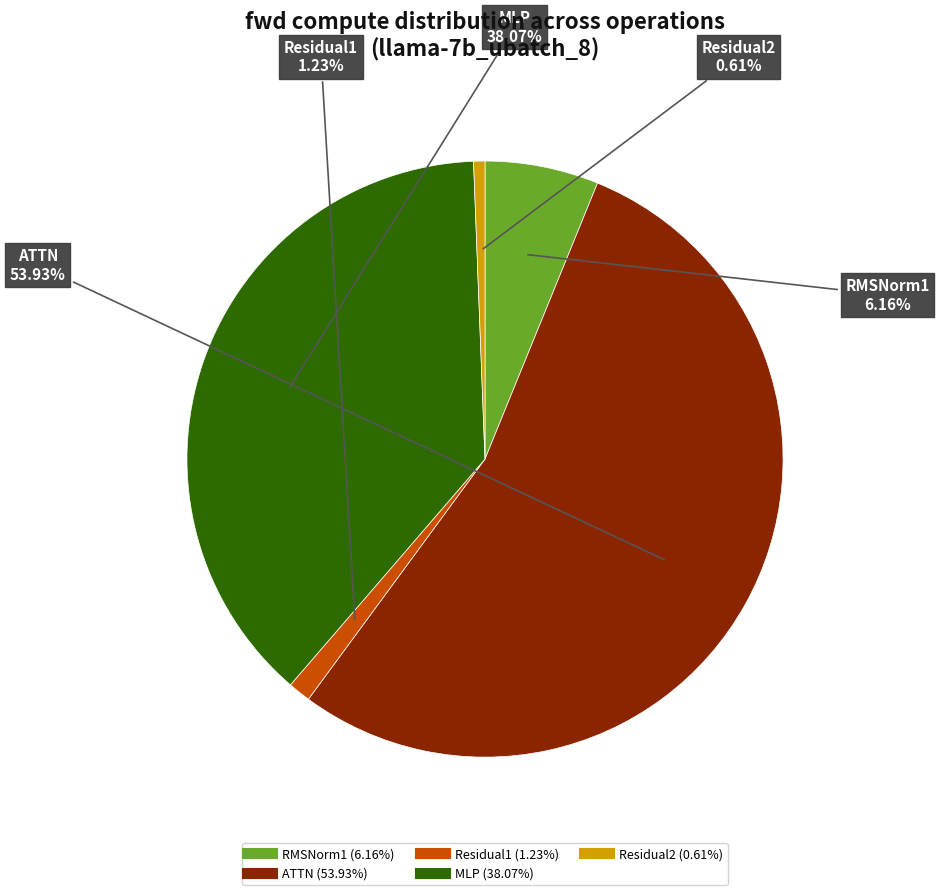

To the nearest percent, what is the difference between the largest and smallest slice percentages?

53%